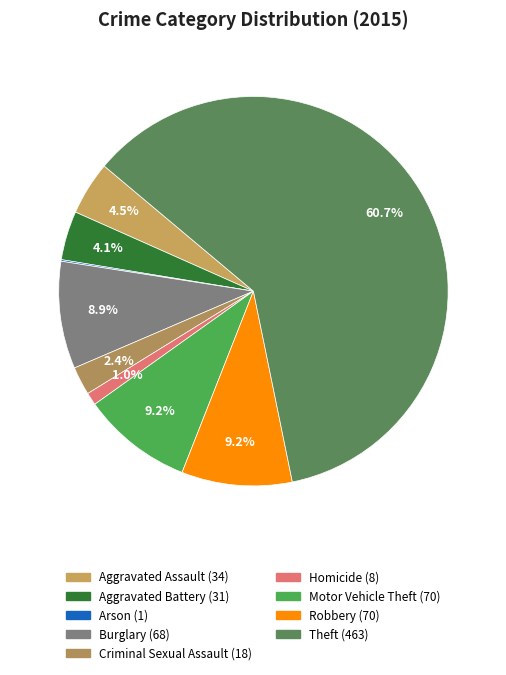

What is the smallest slice in the pie chart?

Arson